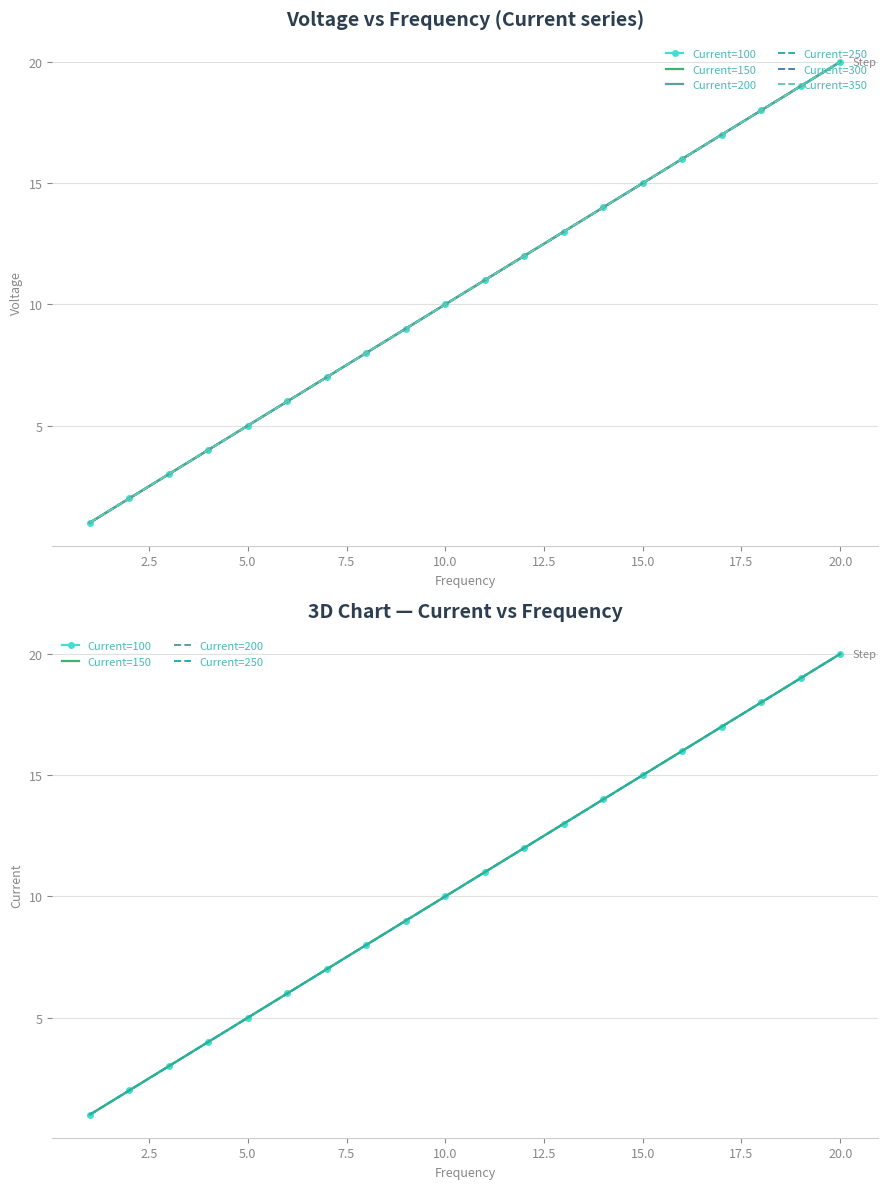

What is the highest value of the Current=250 series?

20